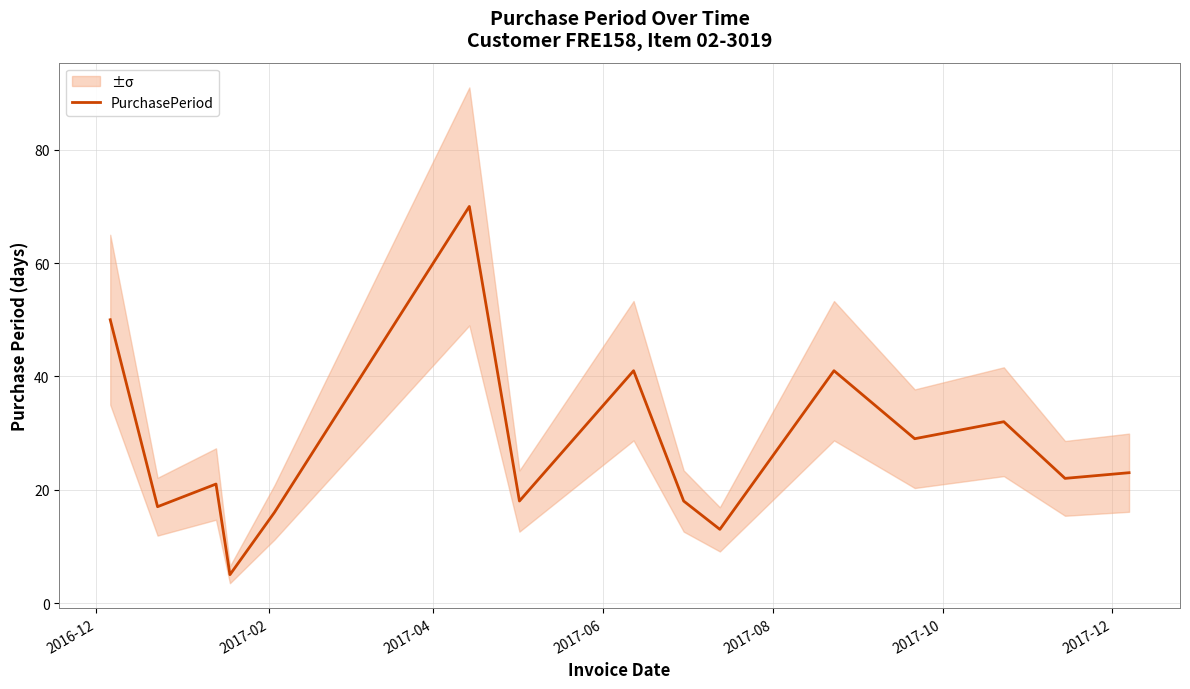

What is the lowest value of the PurchasePeriod series?

5